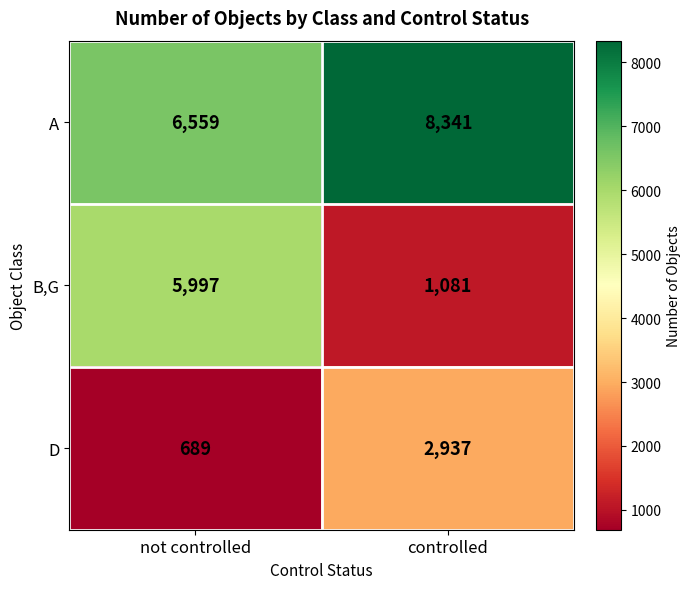

At which category does the chart reach its peak across all series?

controlled